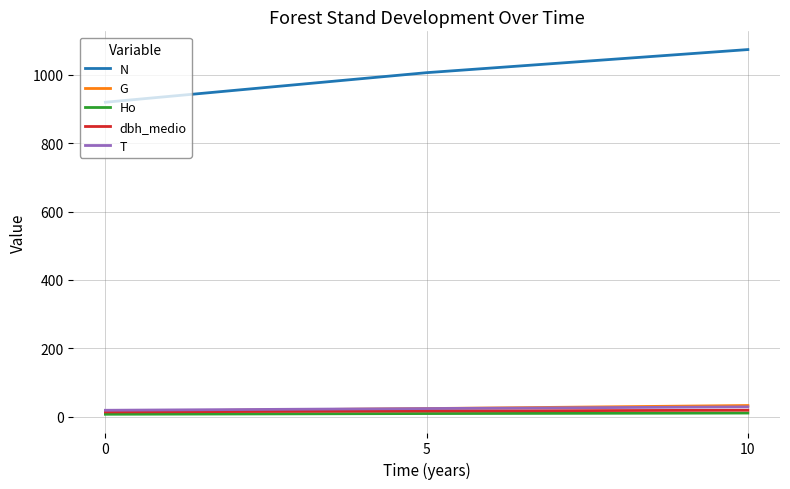

Which series has the largest range (max minus min)?

N